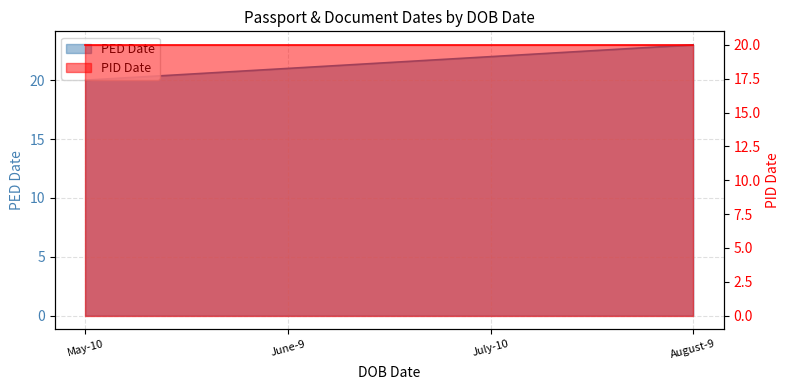

What is the ratio of the value at August-9 to the value at July-10?

1.0